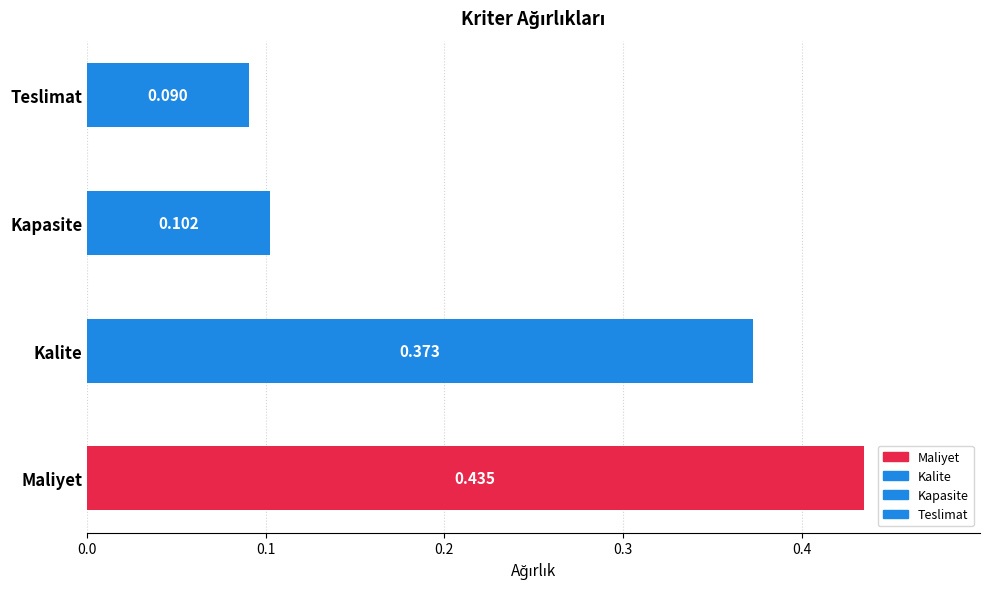

What is the sum of the values at Kalite and Kapasite?

0.5